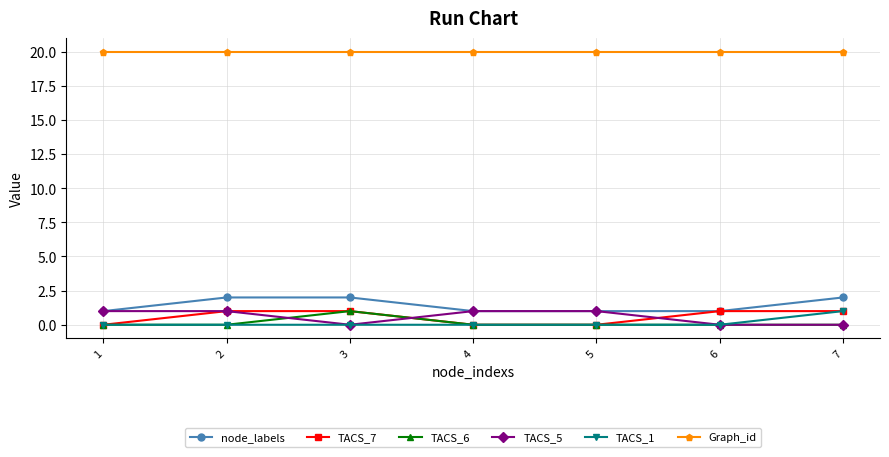

Reading left to right, extract all data points from this chart.

node_labels: 1	2	2	1	1	1	2
TACS_7: 0	1	1	0	0	1	1
TACS_6: 0	0	1	0	0	0	0
TACS_5: 1	1	0	1	1	0	0
TACS_1: 0	0	0	0	0	0	1
Graph_id: 20	20	20	20	20	20	20